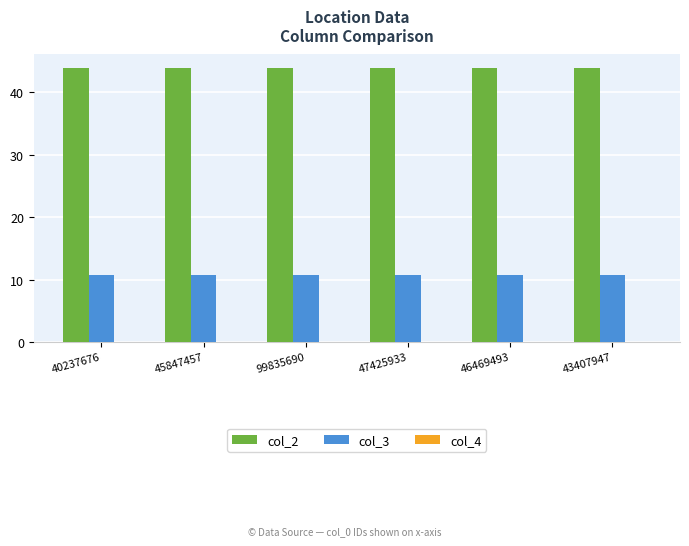

Is it true that col_2 equals 22.6 at 99835690?

False